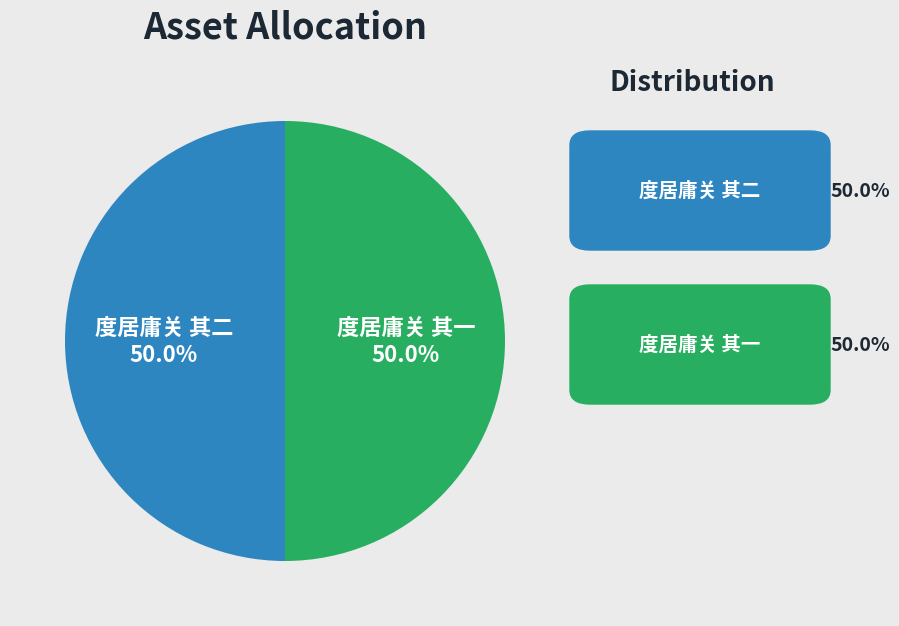

Count the number of slices in the pie.

2